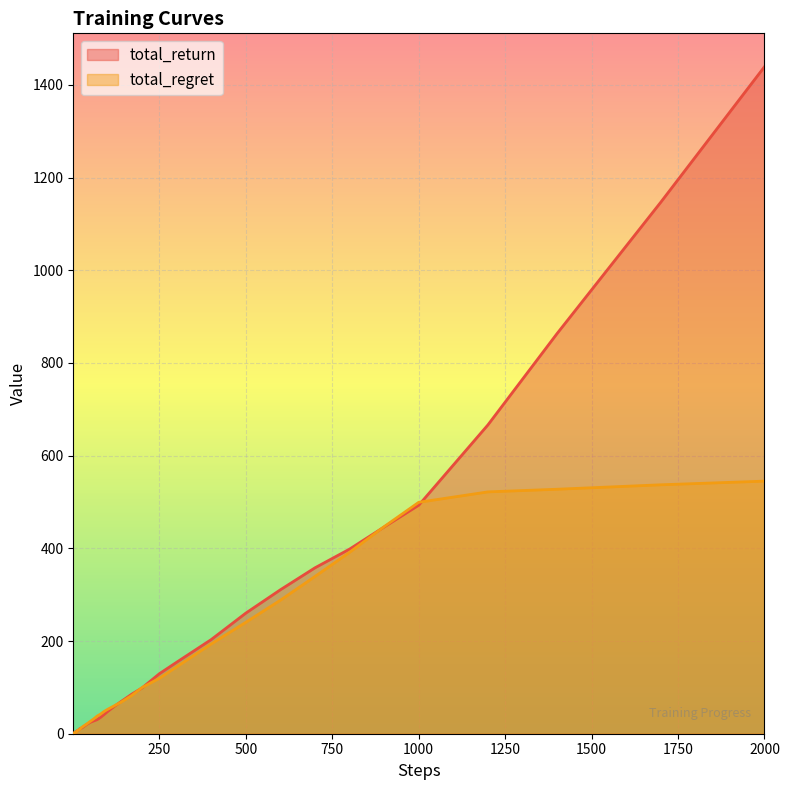

What is the smallest value displayed?

0.3